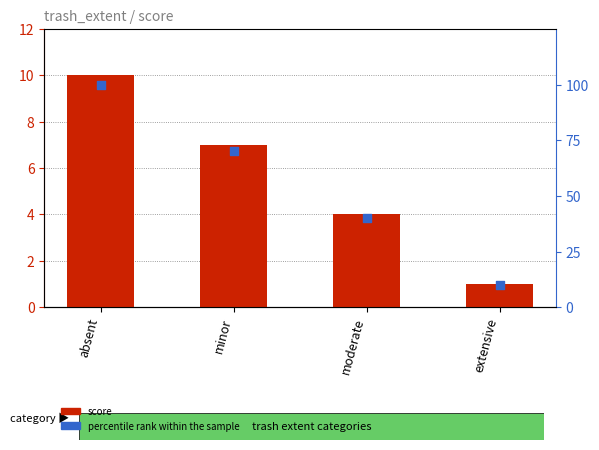

Which series has the widest spread of Y values?

percentile rank within the sample